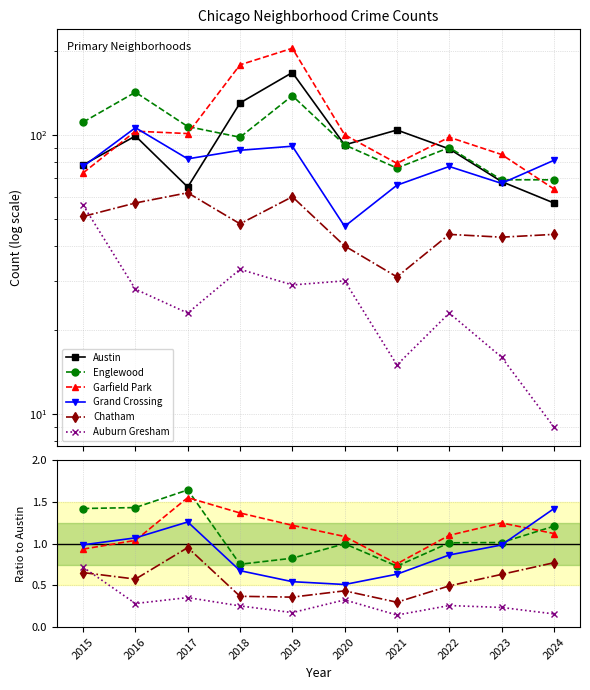

True or false: Englewood has more than 2 points higher than both neighbors.

False